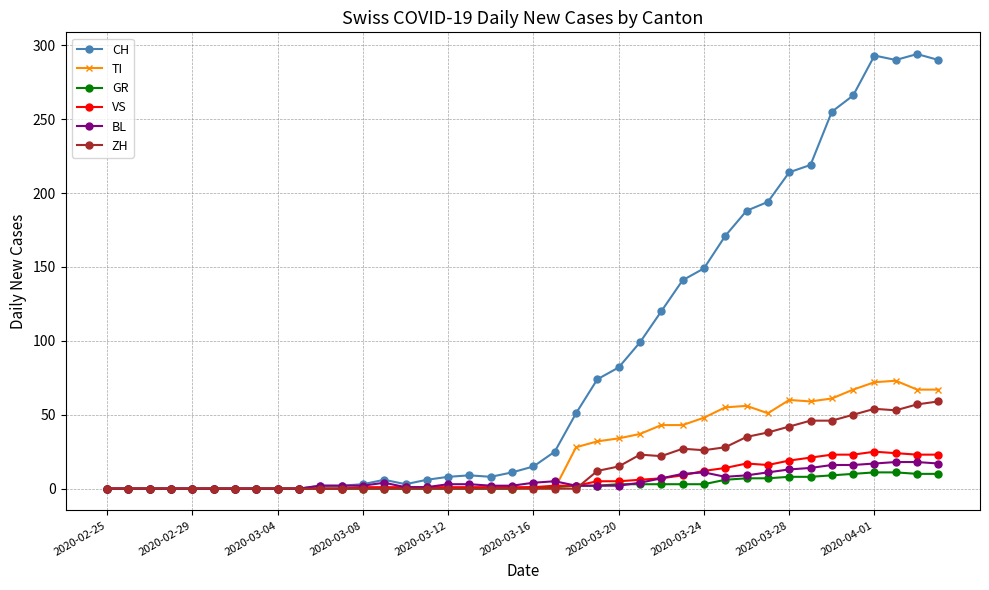

True or false: TI has more than 1 interior local peaks.

True